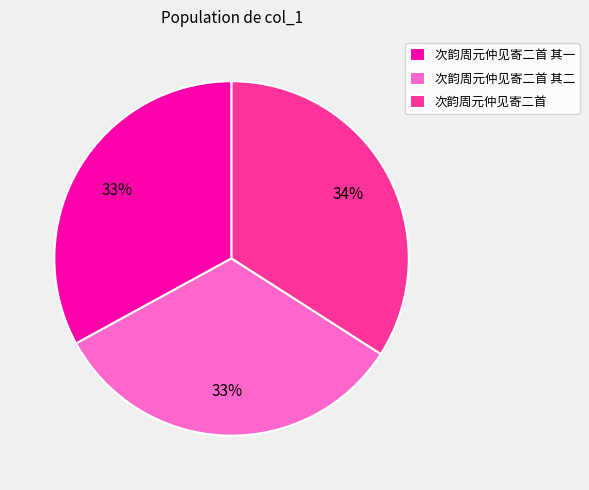

Is there any slice that represents more than half of the pie?

No